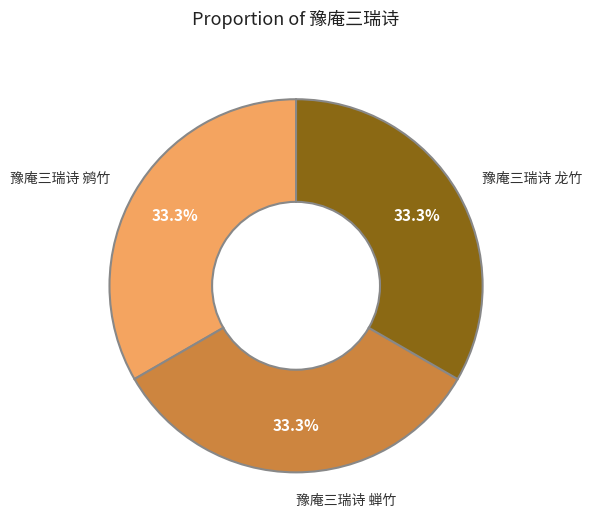

Count the number of slices in the pie.

3